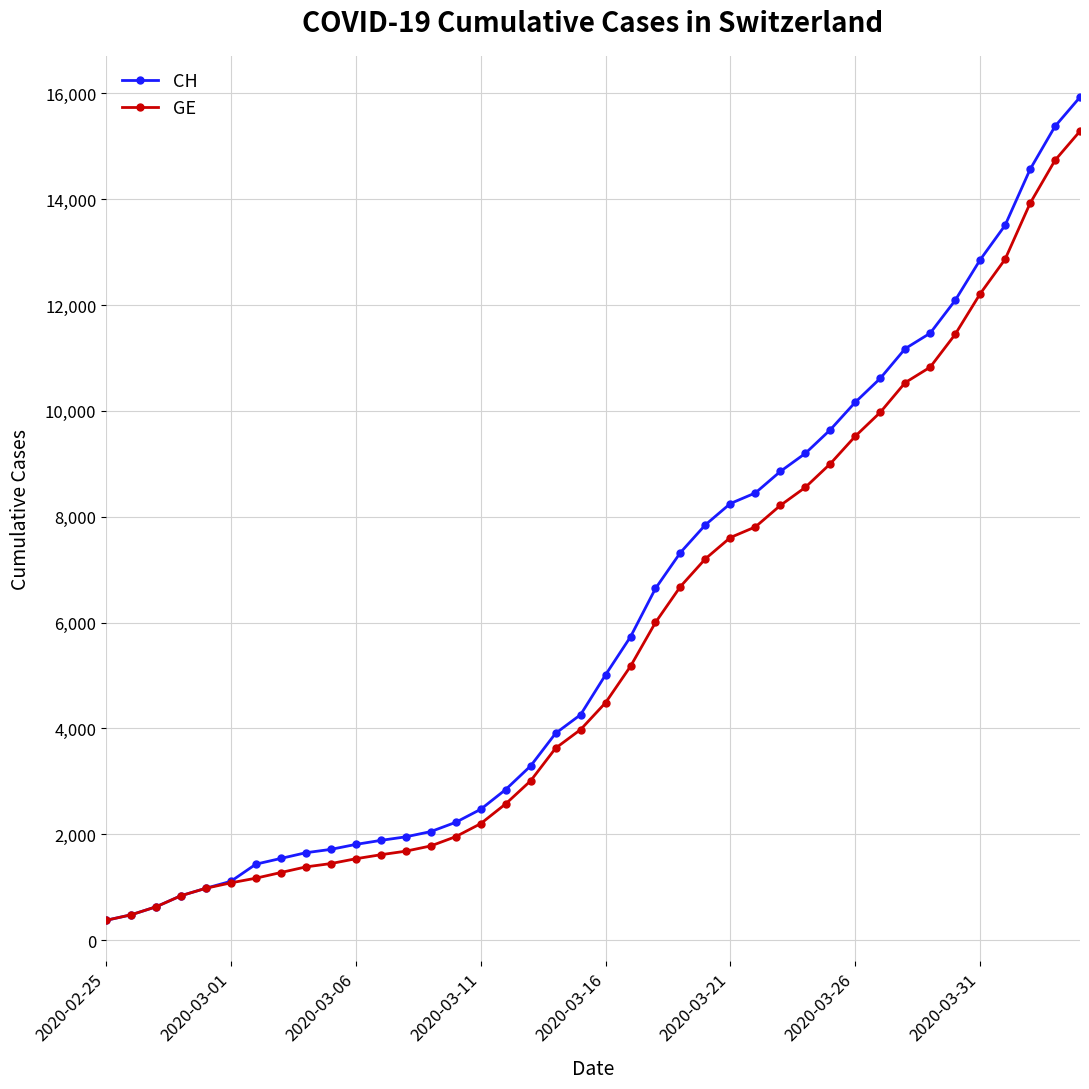

At how many categories does at least one series exceed 5459?

19